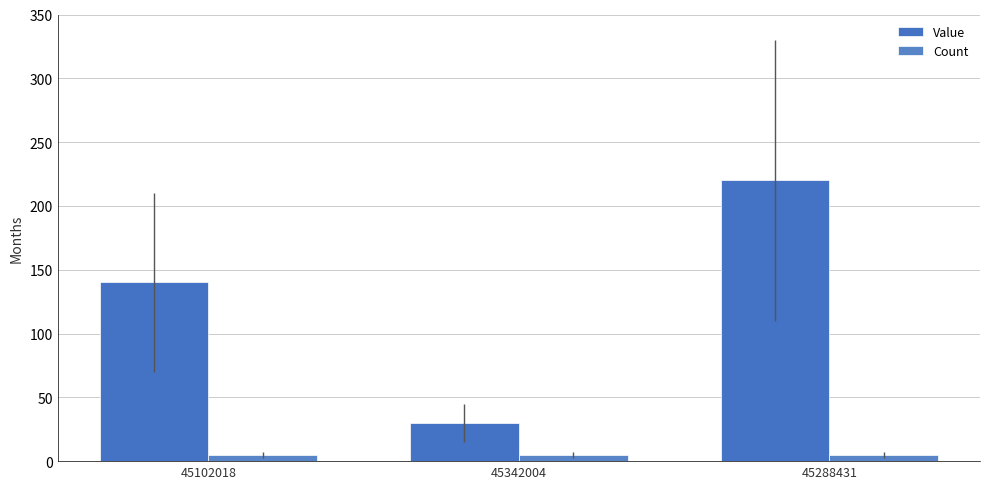

What is the smallest value displayed?

5